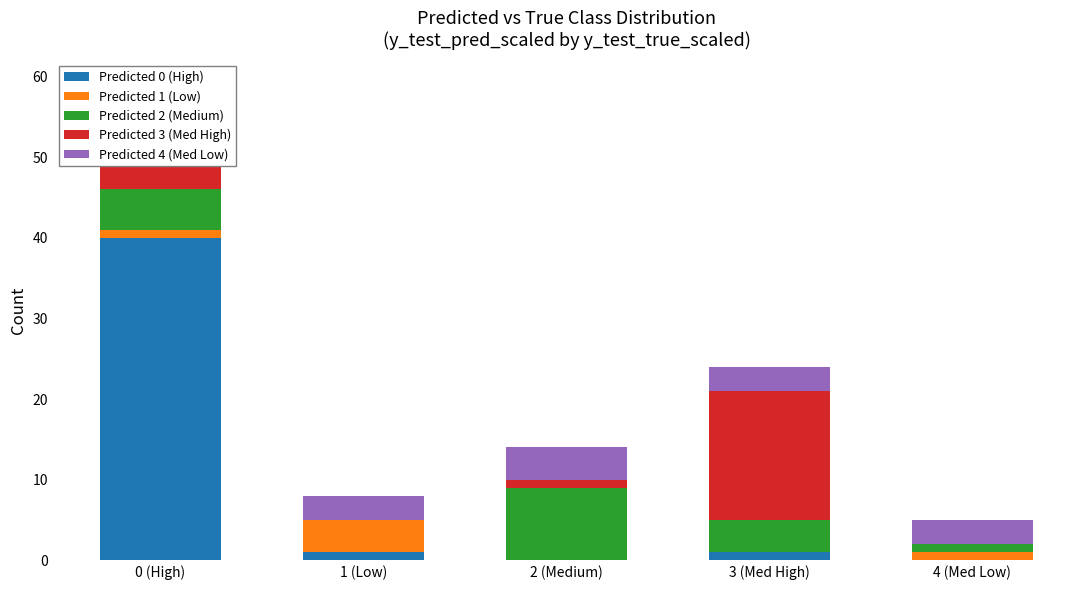

What is the label of the 4th bar from the right?

1 (Low)